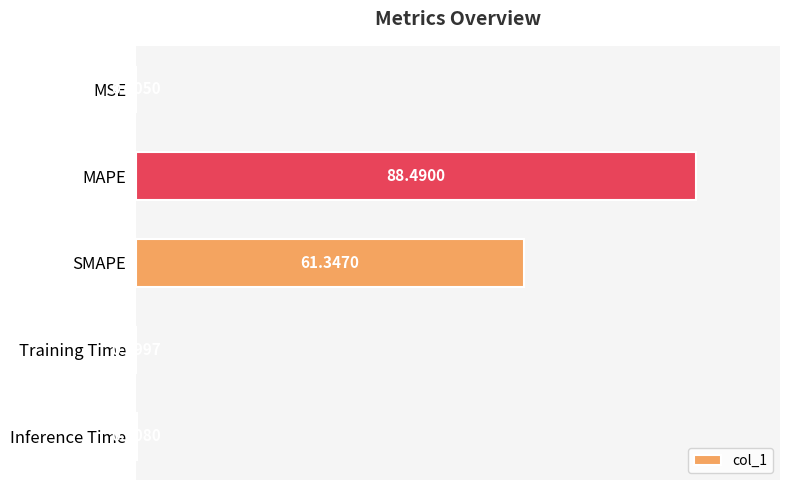

What is the sum of all values?

150.0